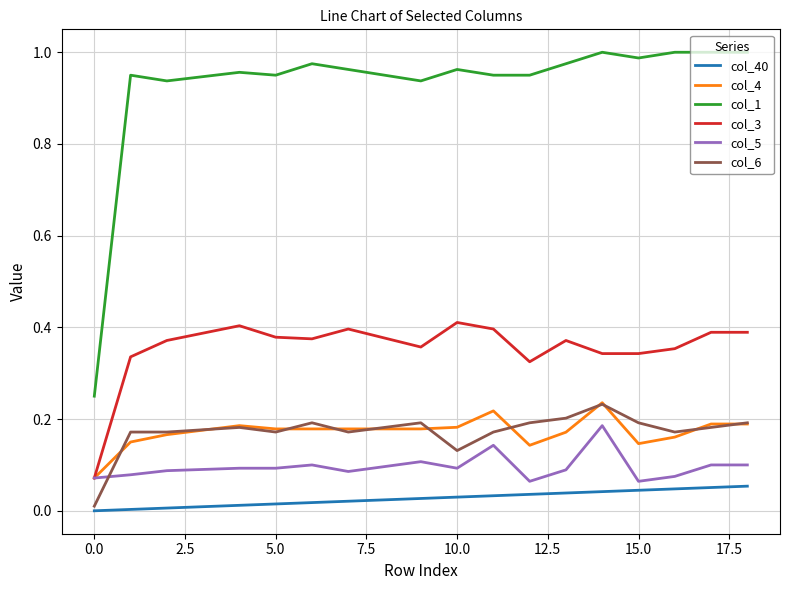

True or false: col_1 and col_40 intersect in this chart.

False